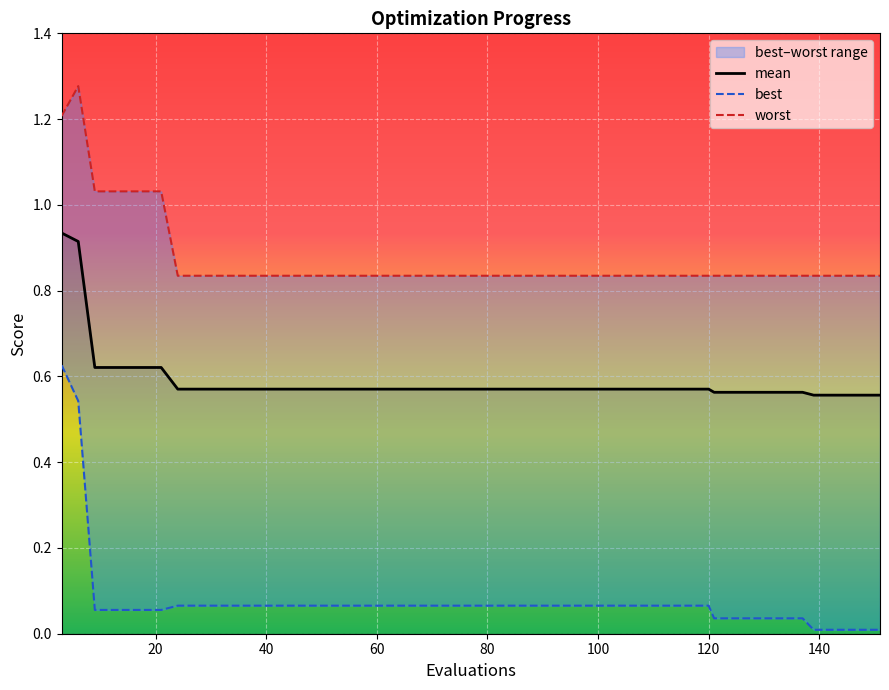

True or false: mean has a value of 0.9 at 34.

False